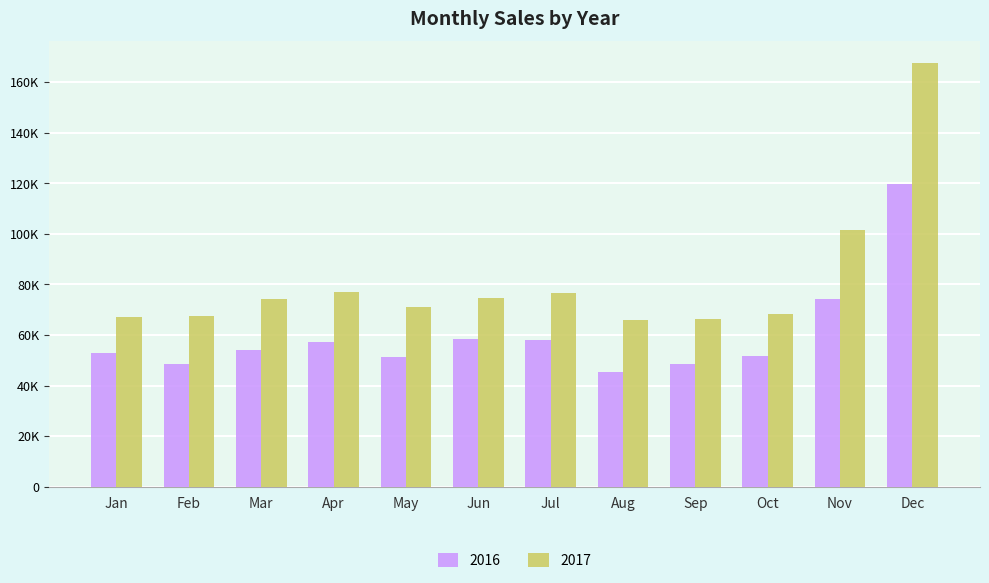

What is the value of the 2017 bar at the 1st from the left?

67018.3